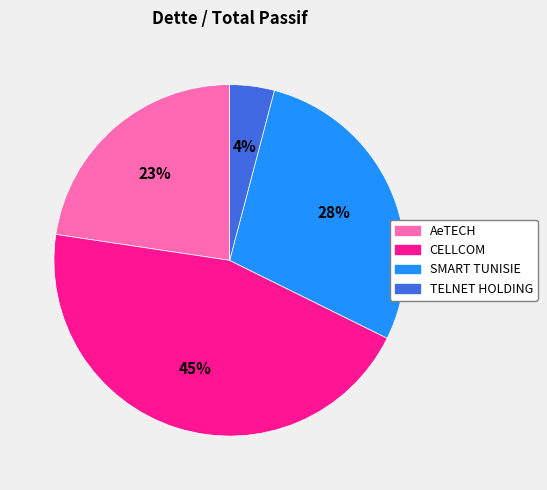

Between AeTECH and CELLCOM, which is larger?

CELLCOM